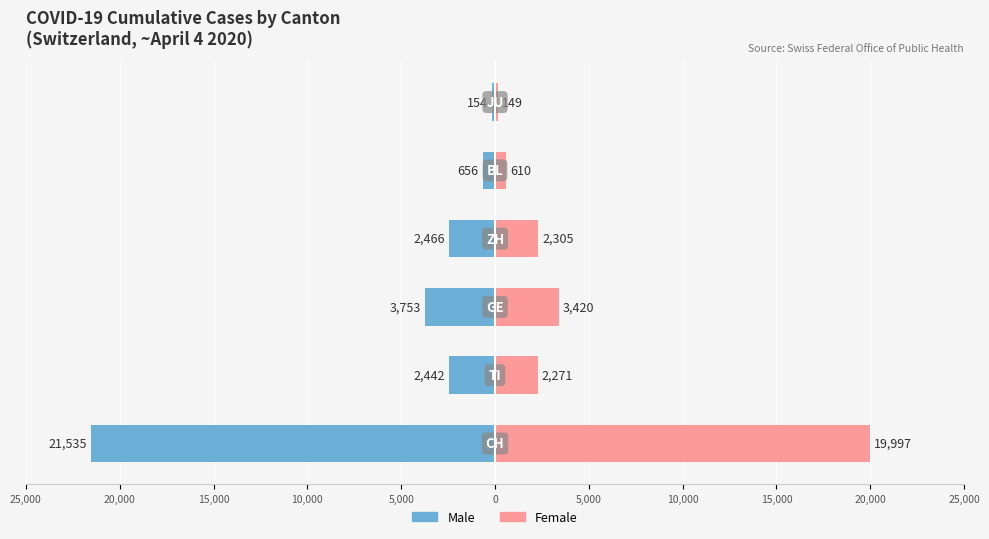

The value of Female at 25,000 is 8729. True or false?

False